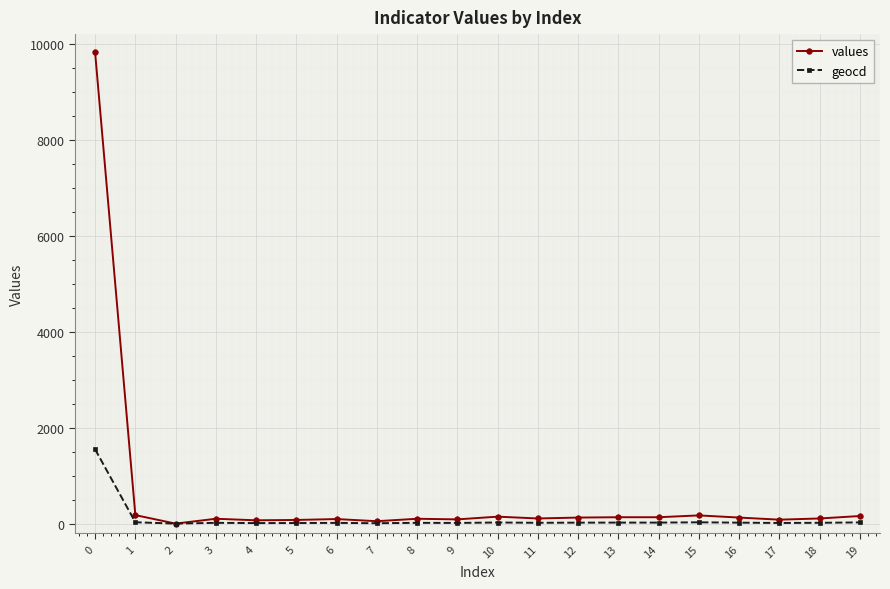

How many distinct data groups are displayed?

2